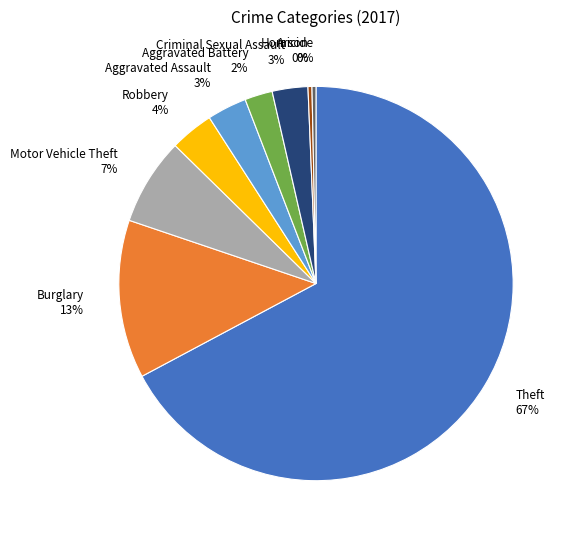

True or false: Homicide accounts for 0% of the total.

True